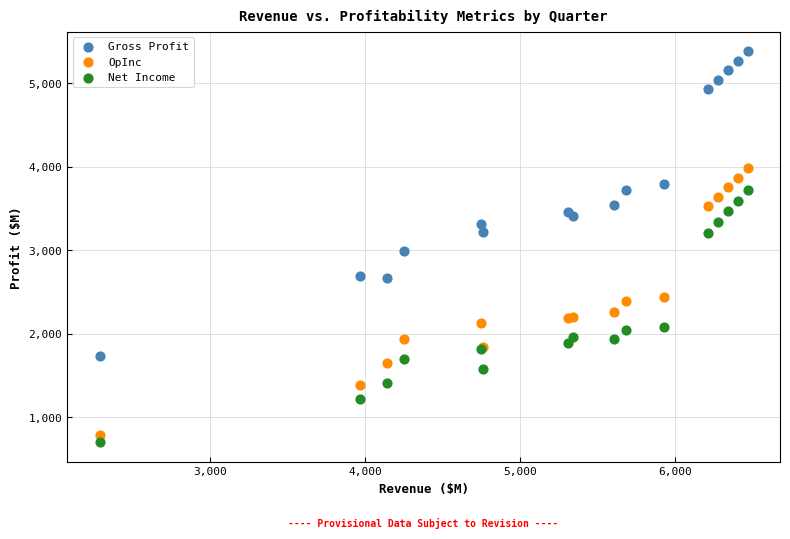

Which series contains the lowest Y value?

Net Income